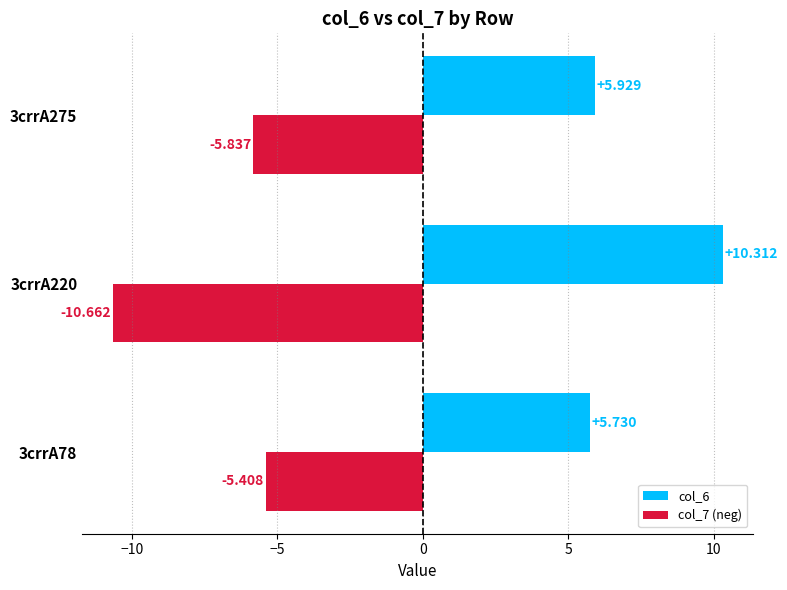

Is the value of col_7 (neg) at 3crrA220 greater than the value of col_6 at 3crrA275?

No